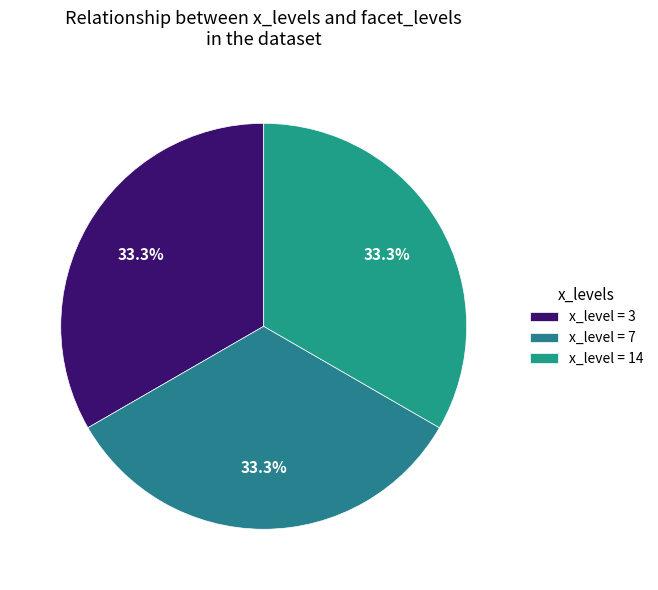

Count the number of slices in the pie.

3